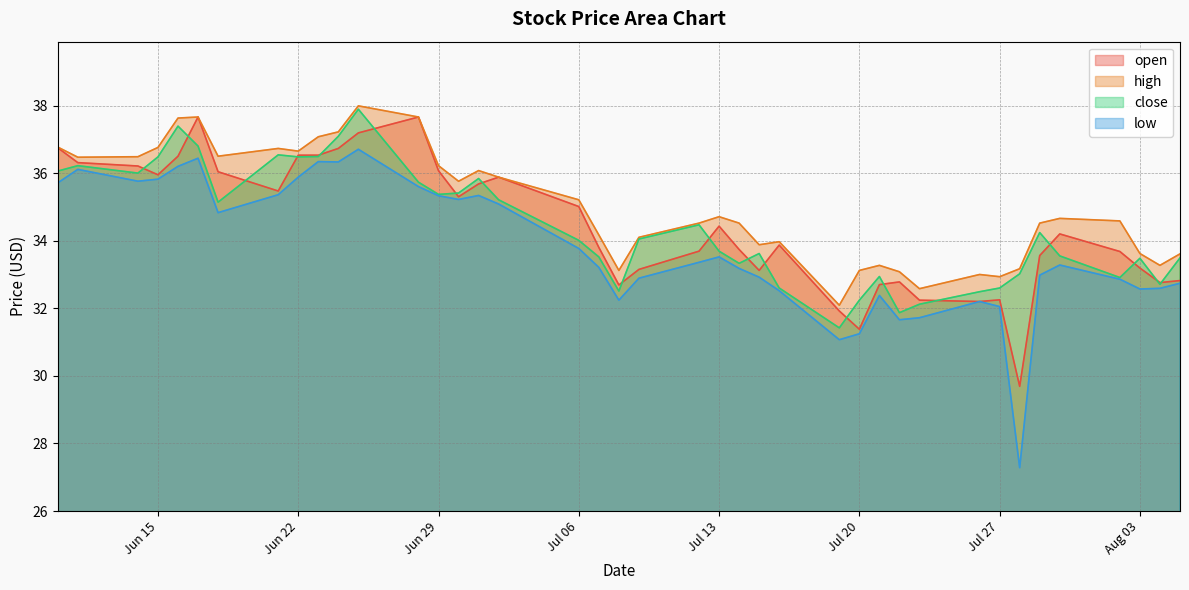

What is the total value across all series at 2021-07-21?

131.3